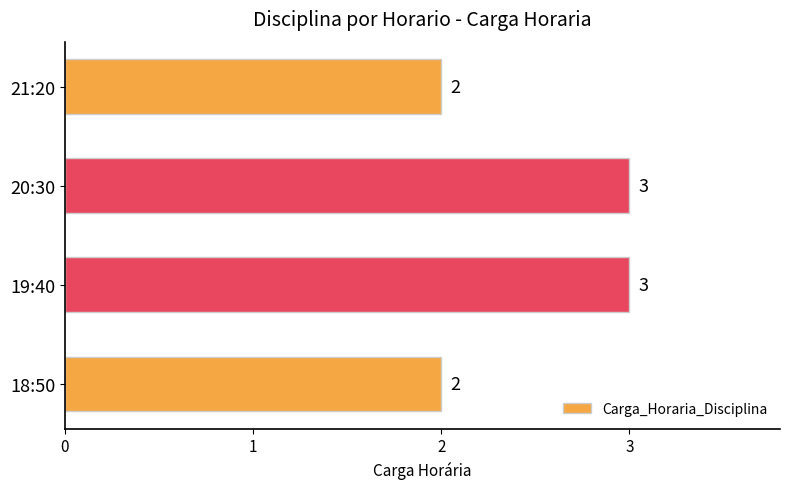

Count the values in the range 2 to 3.

4